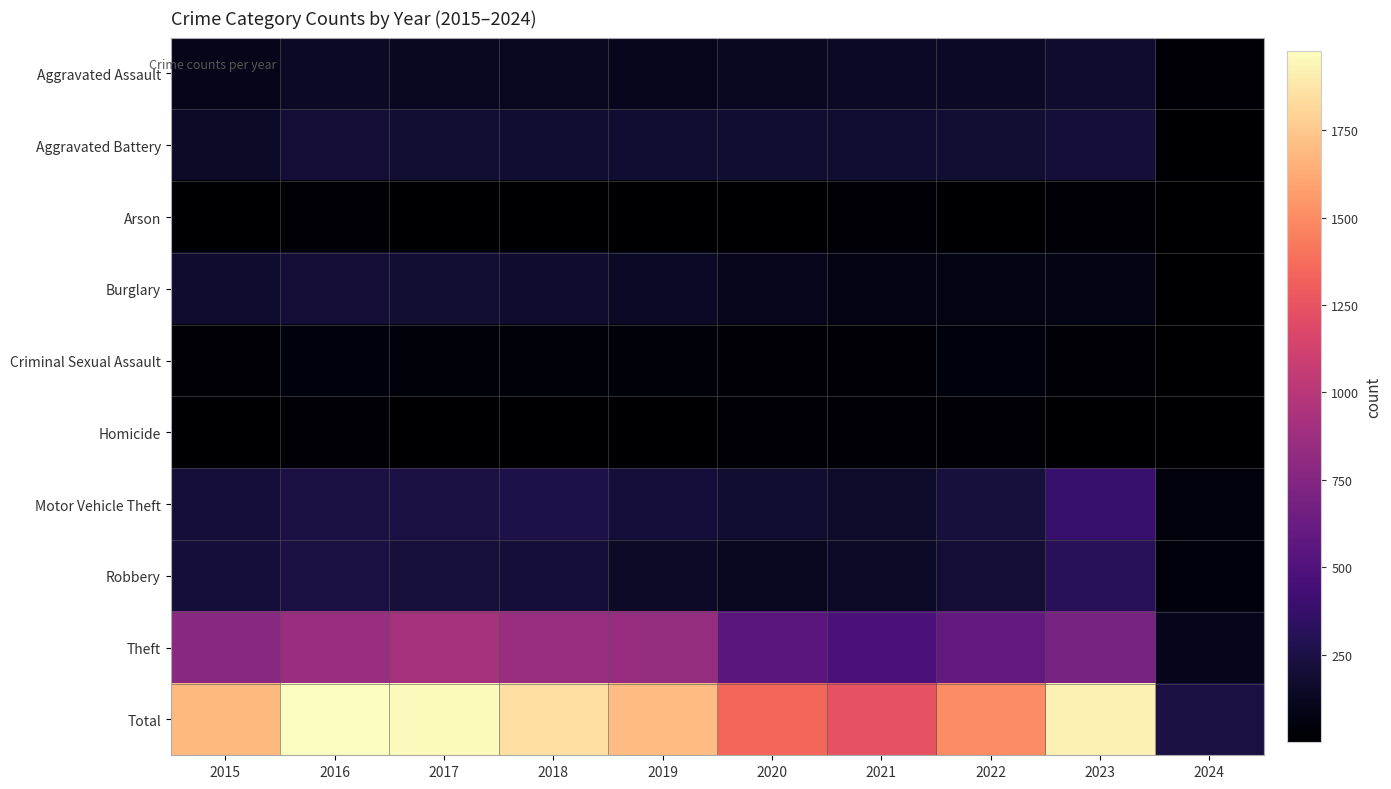

Reading right to left, extract all data points from this chart.

Aggravated Assault: 2024=21	2023=177	2022=146	2021=142	2020=131	2019=113	2018=119	2017=131	2016=146	2015=95
Aggravated Battery: 2024=14	2023=209	2022=190	2021=182	2020=180	2019=182	2018=183	2017=191	2016=196	2015=154
Arson: 2024=1	2023=21	2022=11	2021=17	2020=12	2019=6	2018=8	2017=12	2016=25	2015=15
Burglary: 2024=3	2023=81	2022=82	2021=71	2020=115	2019=143	2018=176	2017=189	2016=201	2015=178
Criminal Sexual Assault: 2024=4	2023=27	2022=40	2021=30	2020=28	2019=37	2018=38	2017=39	2016=40	2015=31
Homicide: 2024=3	2023=12	2022=20	2021=20	2020=22	2019=14	2018=8	2017=8	2016=18	2015=13
Motor Vehicle Theft: 2024=51	2023=385	2022=219	2021=156	2020=184	2019=216	2018=256	2017=247	2016=245	2015=211
Robbery: 2024=43	2023=317	2022=198	2021=153	2020=124	2019=150	2018=204	2017=224	2016=247	2015=212
Theft: 2024=104	2023=693	2022=593	2021=474	2020=550	2019=841	2018=856	2017=916	2016=858	2015=774
Total: 2024=244	2023=1922	2022=1499	2021=1245	2020=1346	2019=1702	2018=1848	2017=1957	2016=1976	2015=1683